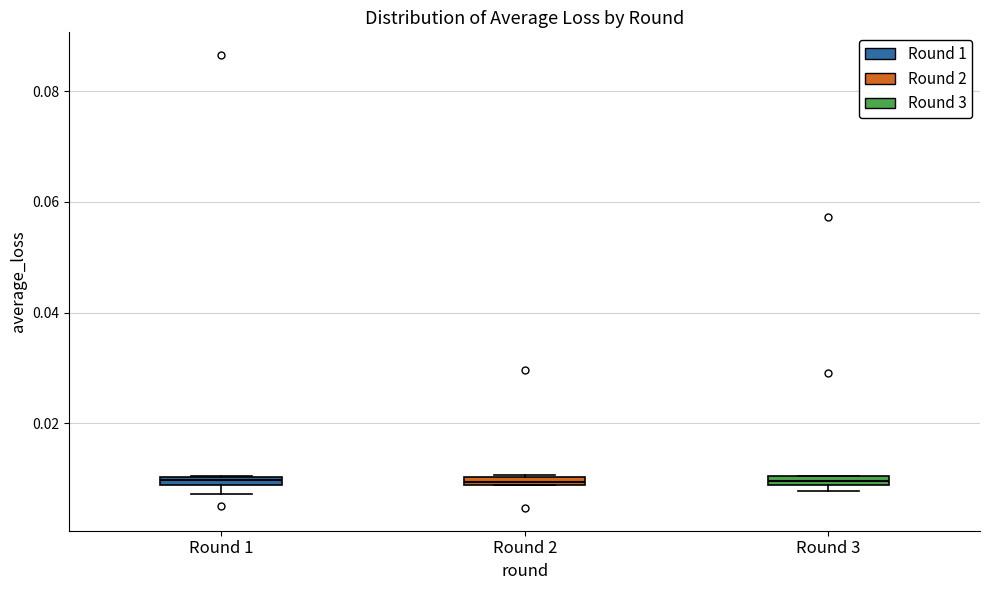

Where is the lower edge of the box for Round 3 on the y-axis? The values are not printed on the chart, so give them approximately, as read against the axis.

0.008